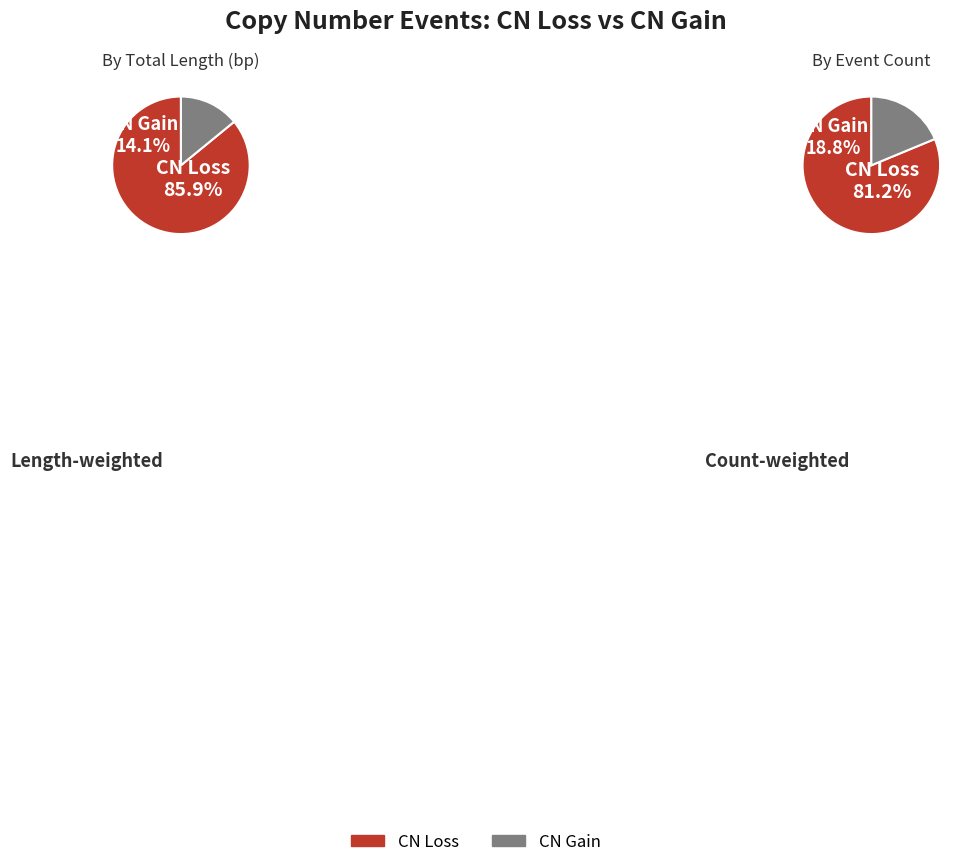

What is the total percentage of CN Gain and CN Loss?

100.0%